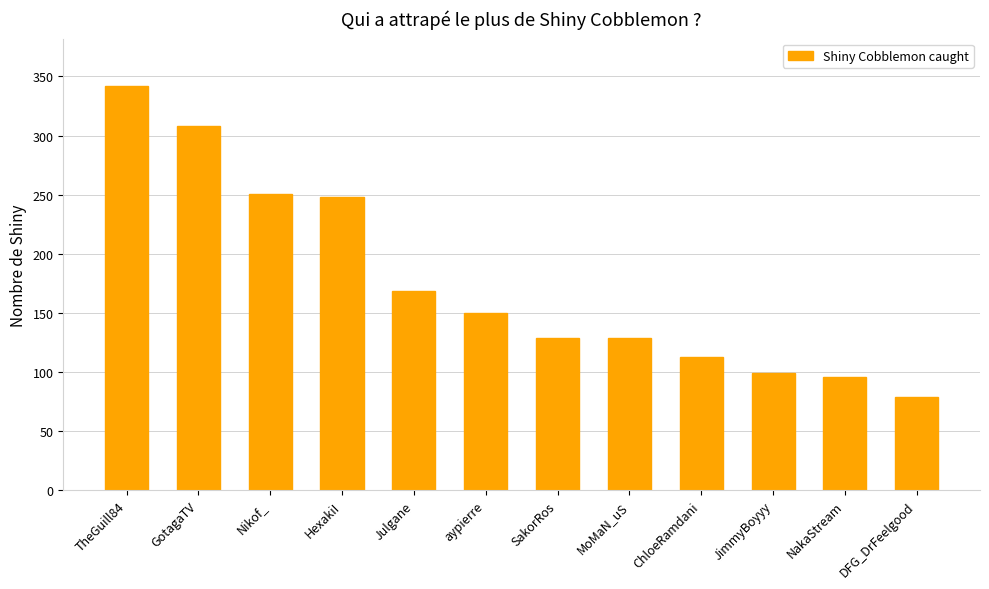

What value does the data have at ChloeRamdani?

113